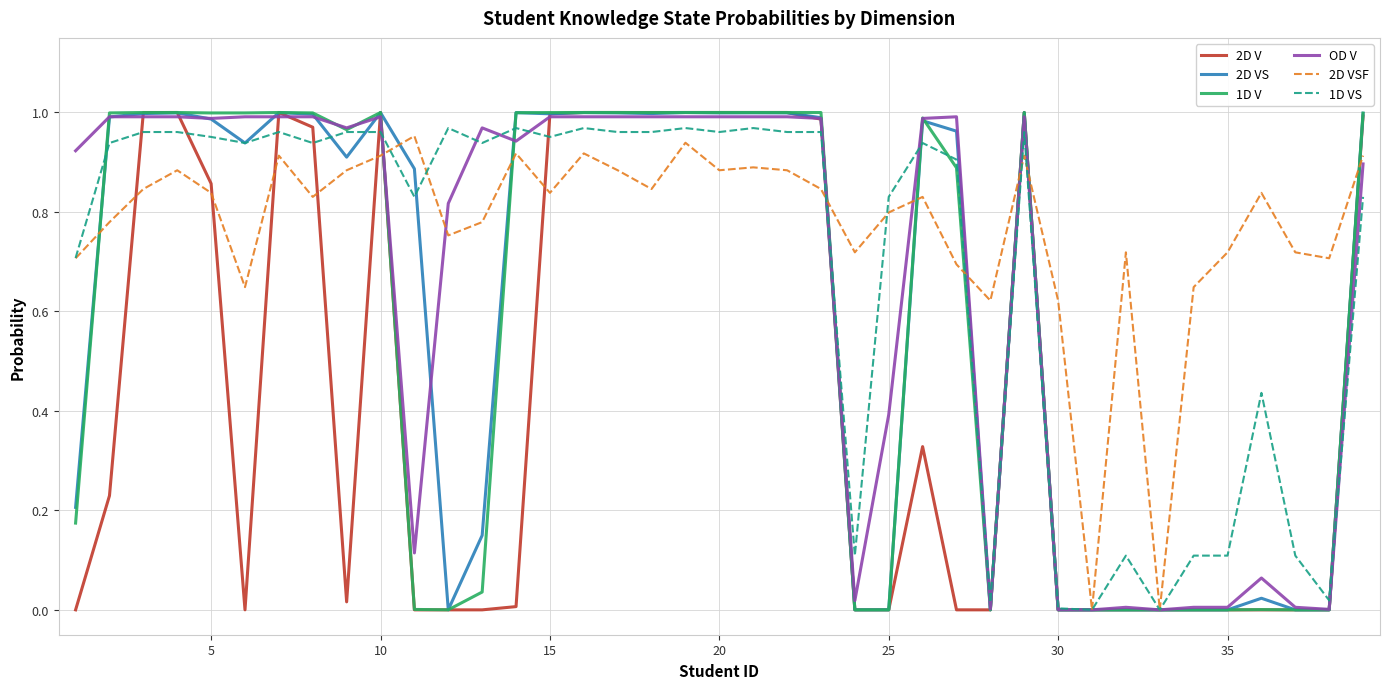

Which series has the largest total across all categories?

2D VSF